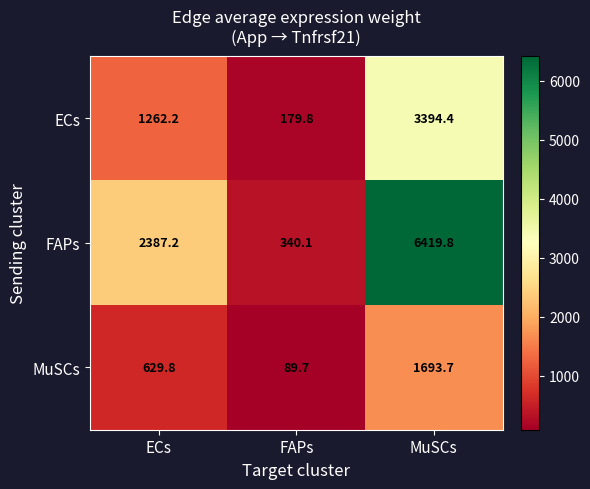

What is the approximate value of ECs at ECs?

1262.2